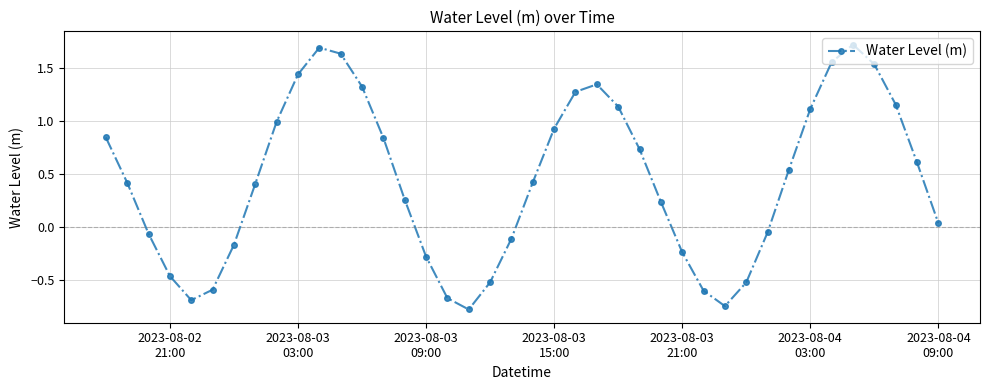

True or false: there are more than 0 points higher than both neighbors.

True